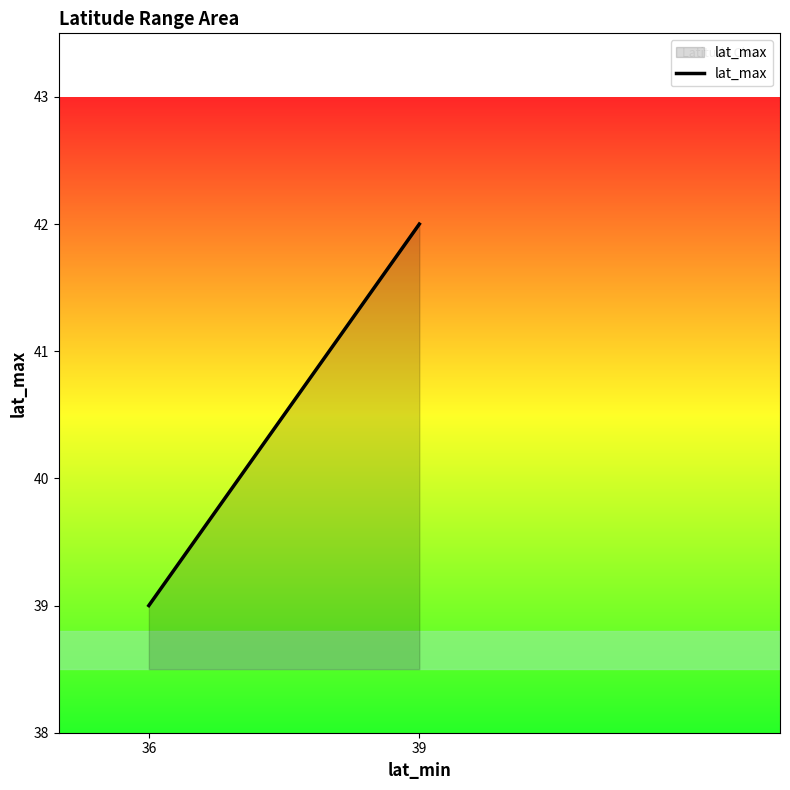

What is the minimum value shown in the chart?

39